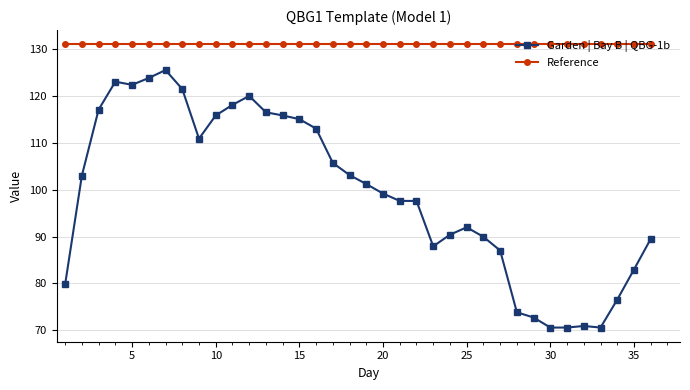

Which series has the largest range (max minus min)?

Garden | Bay B | QBG-1b